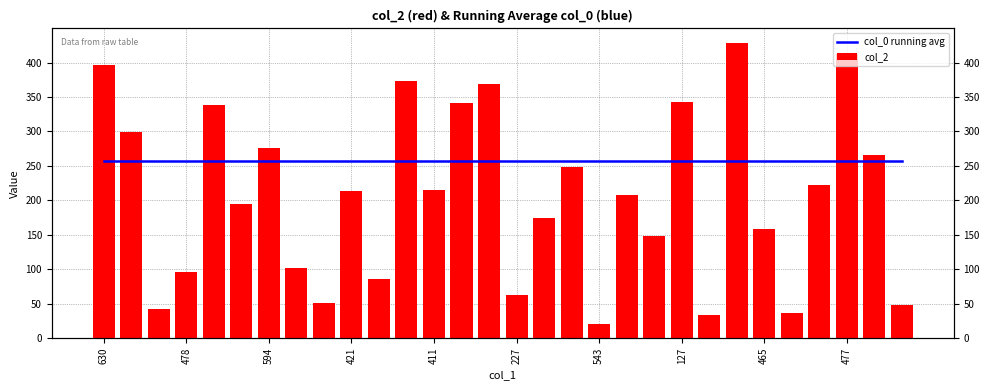

Between 17 and 20, which series saw the biggest shift?

col_2